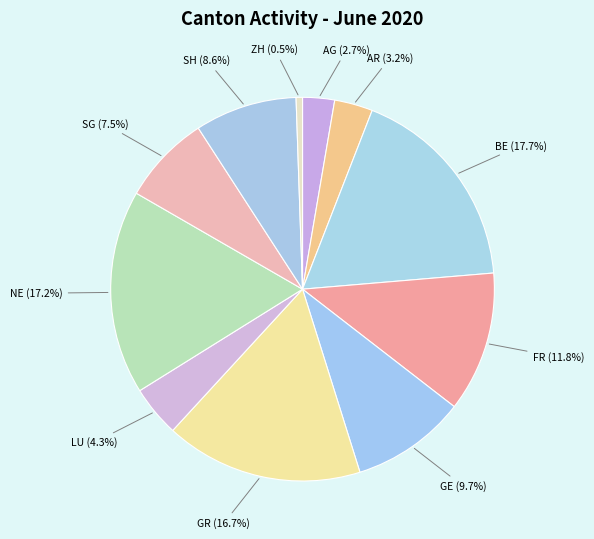

Which category has the biggest portion of the pie?

BE